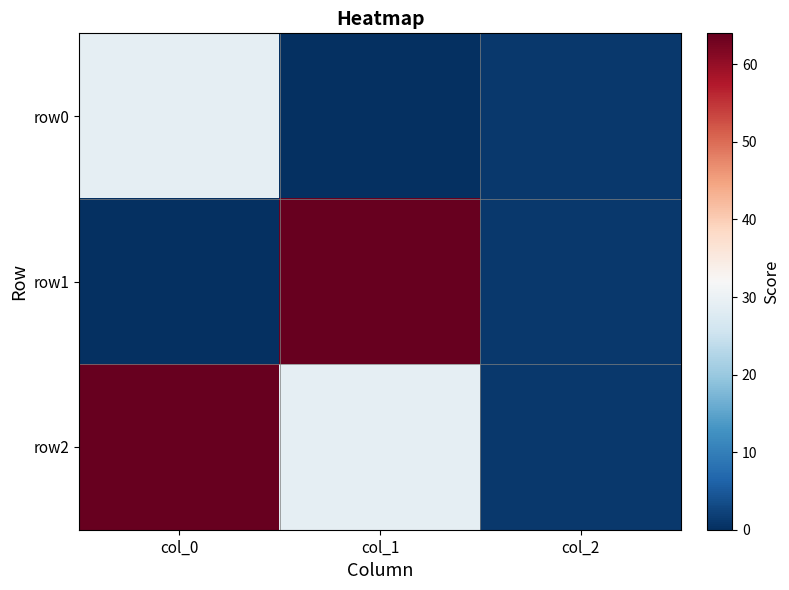

Rank the series by their average value, from lowest to highest.

row0, row1, row2